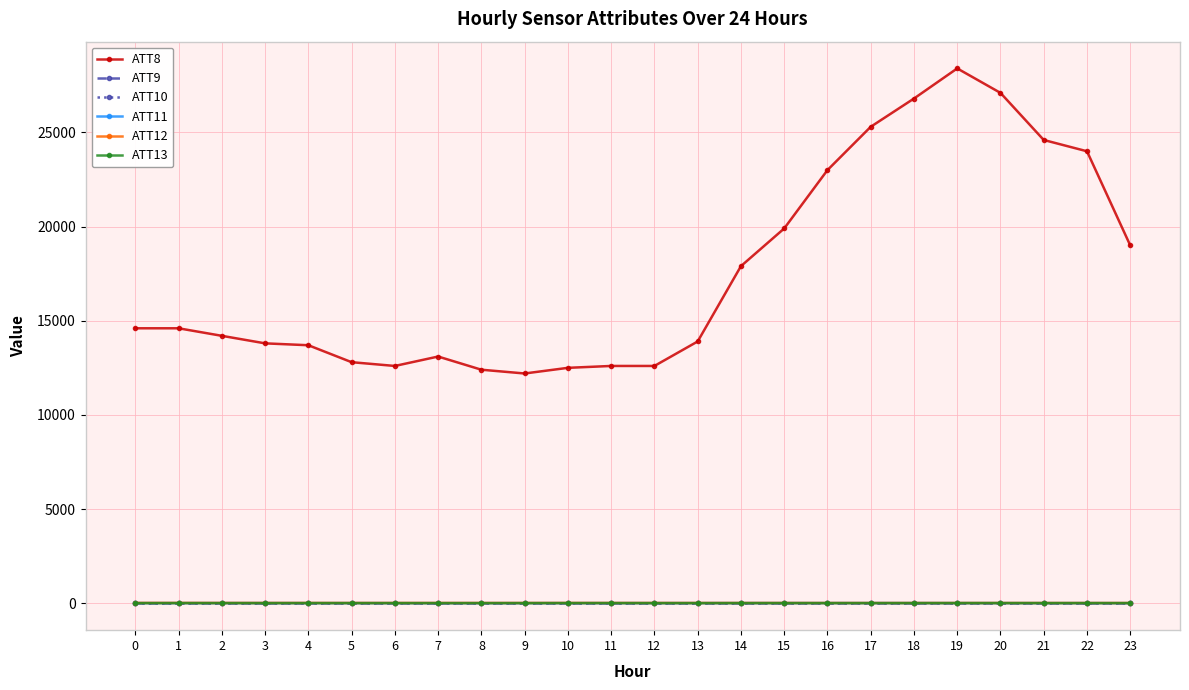

Is this an area chart (filled region under the line)?

No